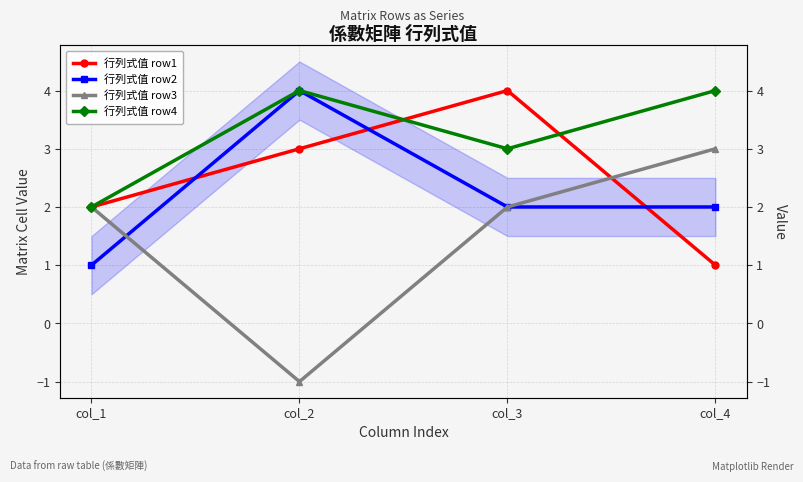

Is the value of 行列式值 row3 at col_1 greater than the value of 行列式值 row2 at col_1?

Yes